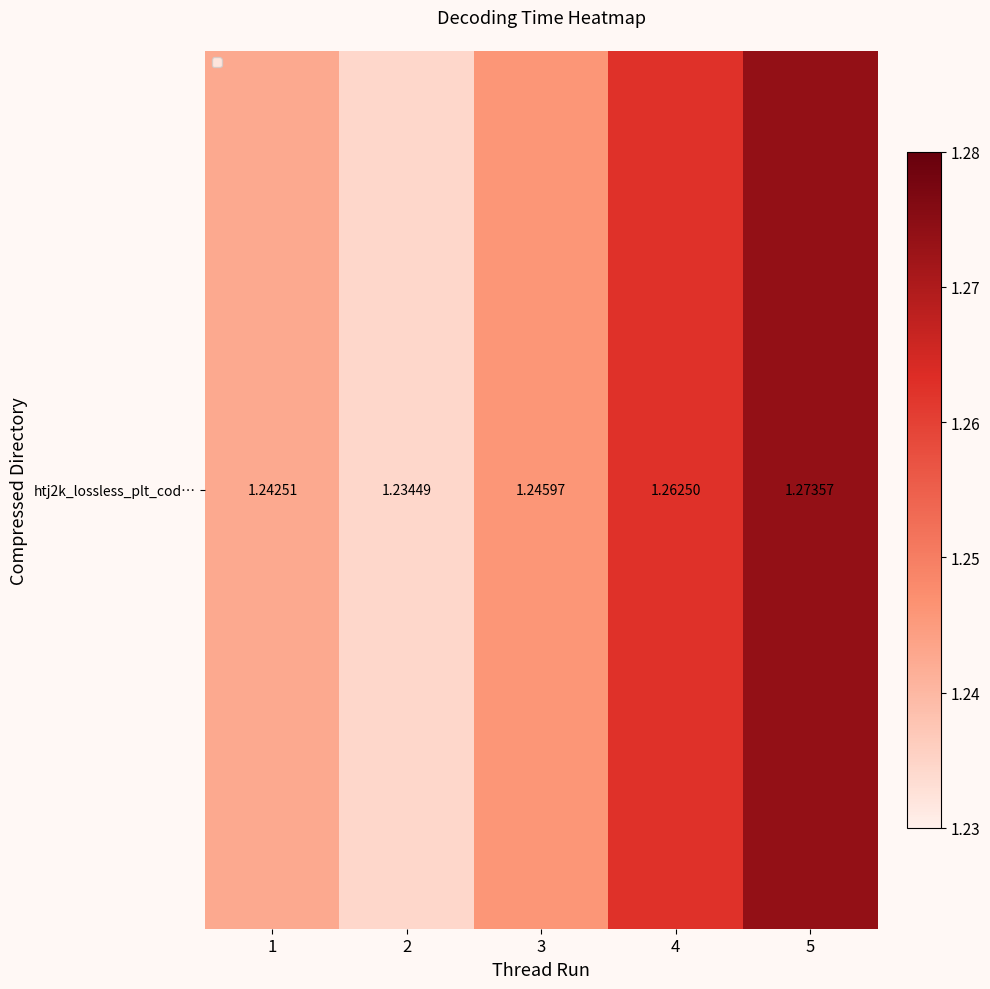

Reading right to left, what are all the values shown in this chart?

5=1.3	4=1.3	3=1.2	2=1.2	1=1.2